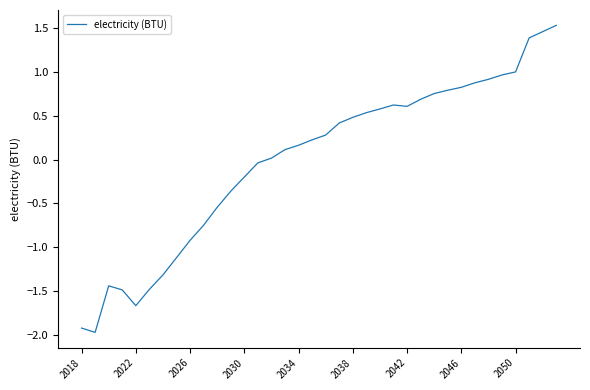

Reading left to right, list all the values displayed in this chart.

-1.9	-2.0	-1.4	-1.5	-1.7	-1.5	-1.3	-1.1	-0.9	-0.7	-0.5	-0.4	-0.2	-0.0	0.0	0.1	0.2	0.2	0.3	0.4	0.5	0.5	0.6	0.6	0.6	0.7	0.8	0.8	0.8	0.9	0.9	1.0	1.0	1.4	1.5	1.5